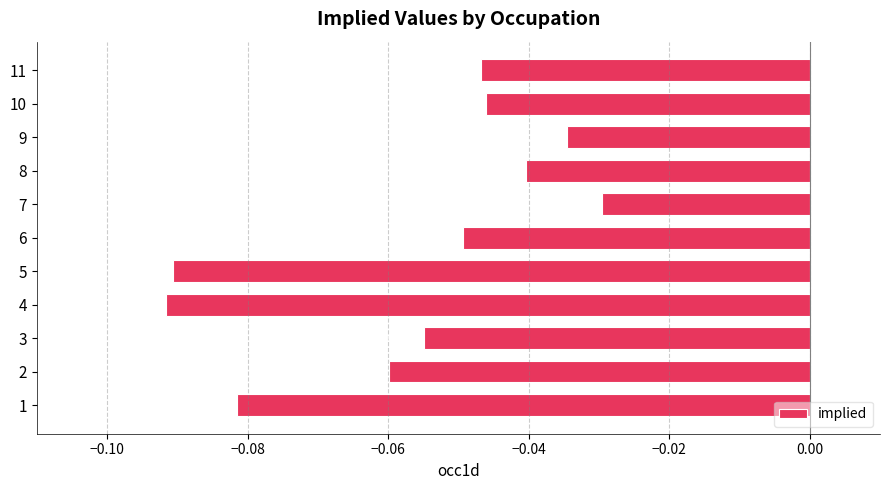

Rank the categories by value from lowest to highest.

4, 5, 1, 2, 3, 6, 11, 10, 8, 9, 7